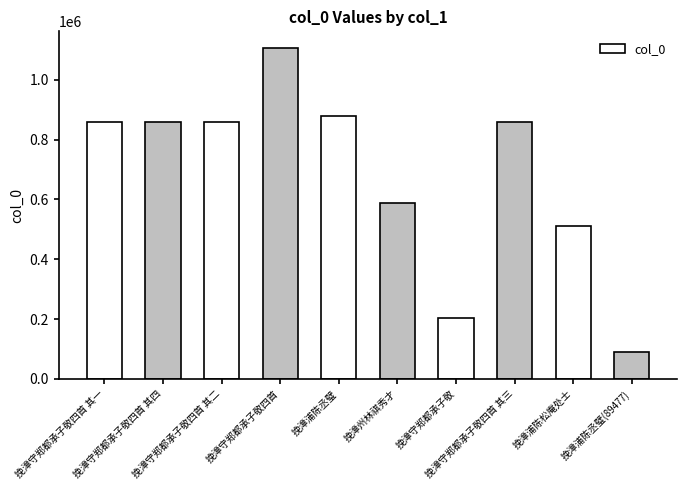

Which category has the lowest value across all series?

挽漳浦陈丞璧(89477)